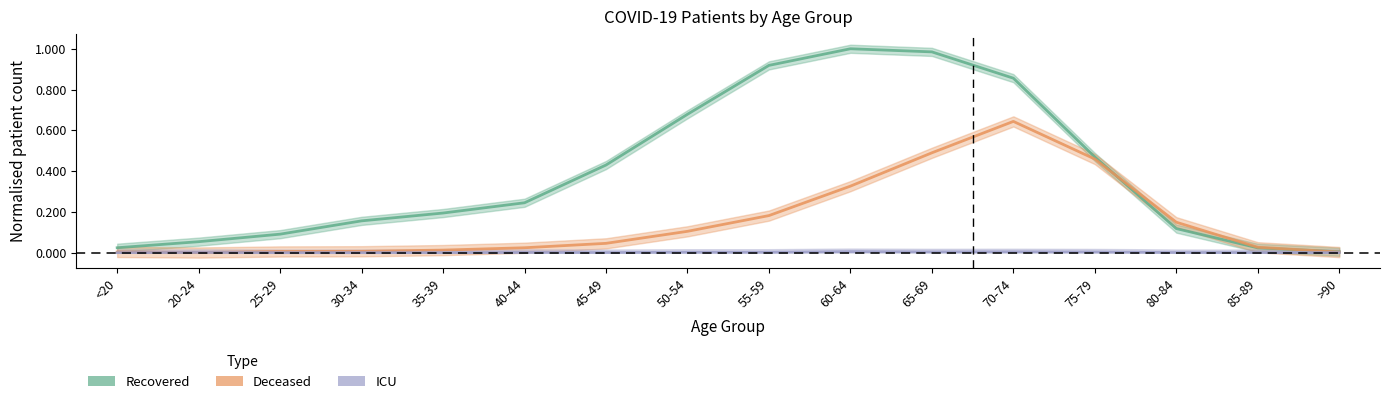

True or false: Recovered has more than 1 points higher than both neighbors.

False